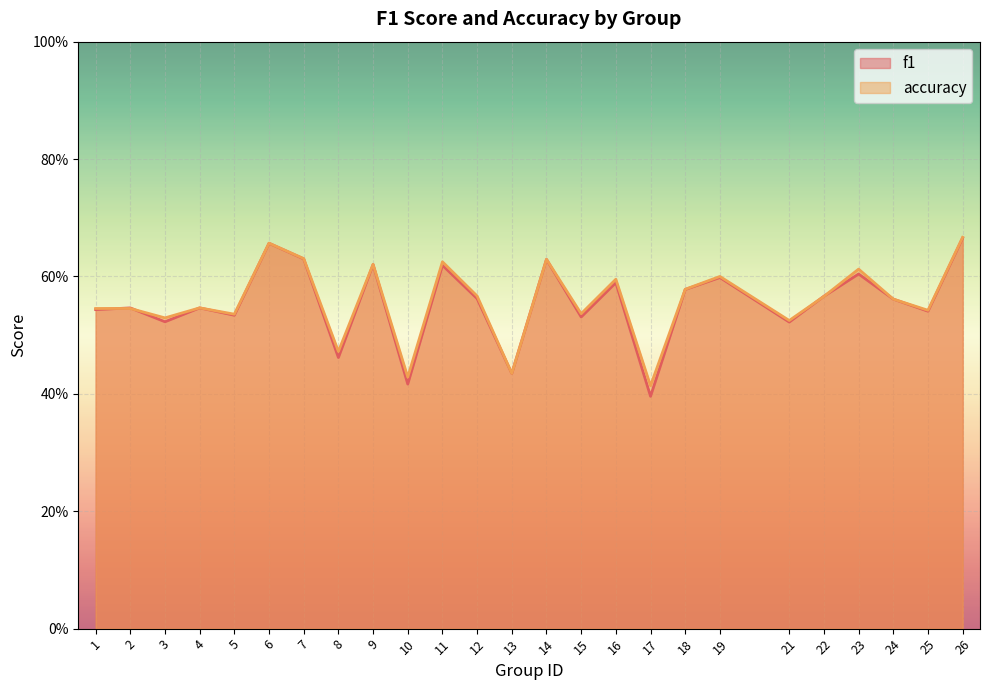

Which series changed the most between 19 and 24?

accuracy